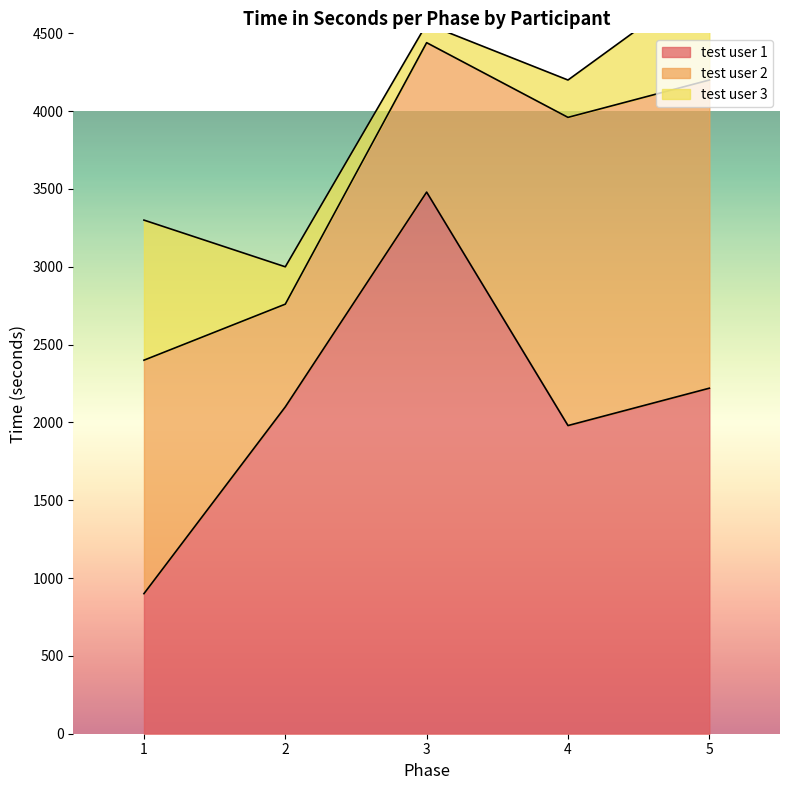

Which series changed the most between 1 and 5?

test user 1